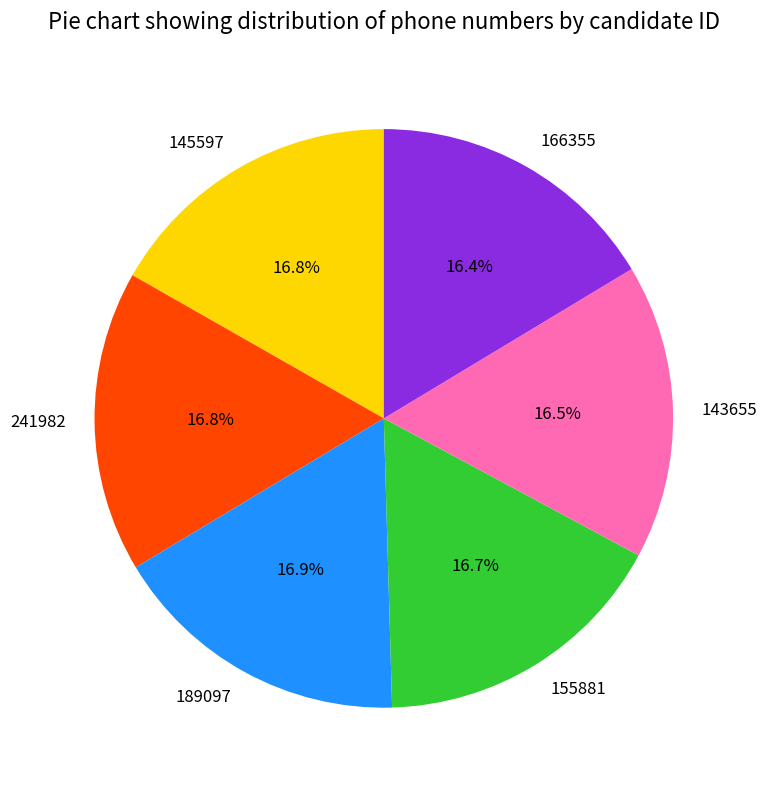

To the nearest percent, what is the average slice percentage?

17%